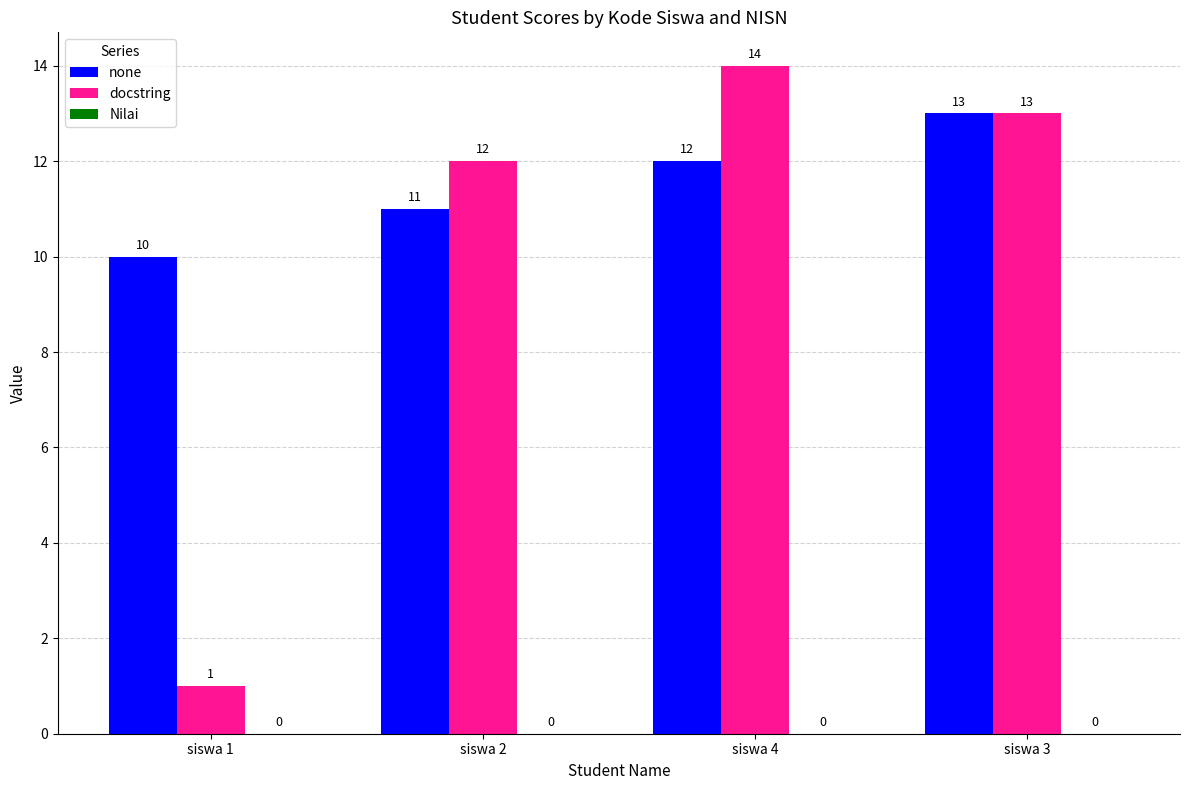

Is it true that docstring equals 8 at siswa 4?

False